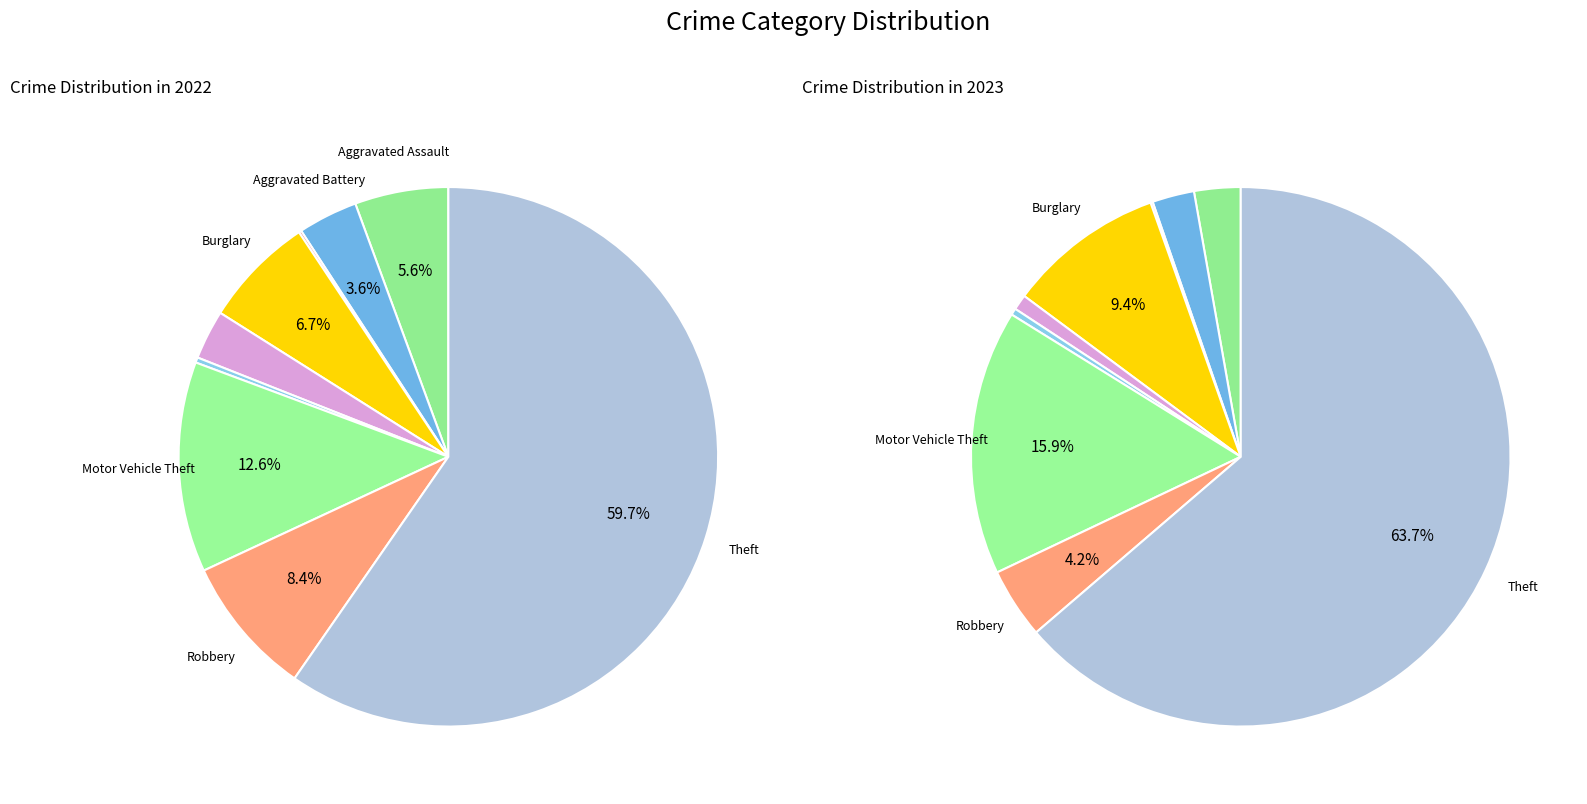

What is the majority slice?

Theft